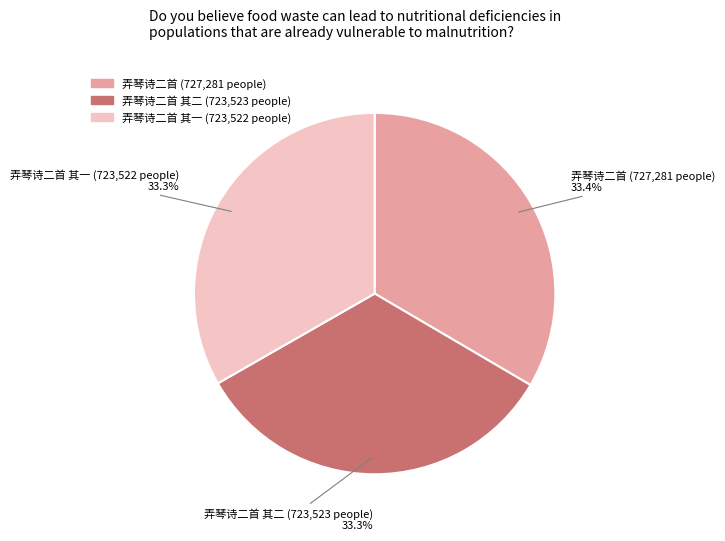

Is there any slice that represents more than half of the pie?

No